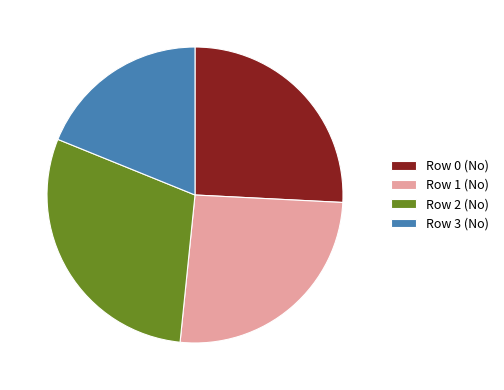

Is there a majority slice in this chart?

No